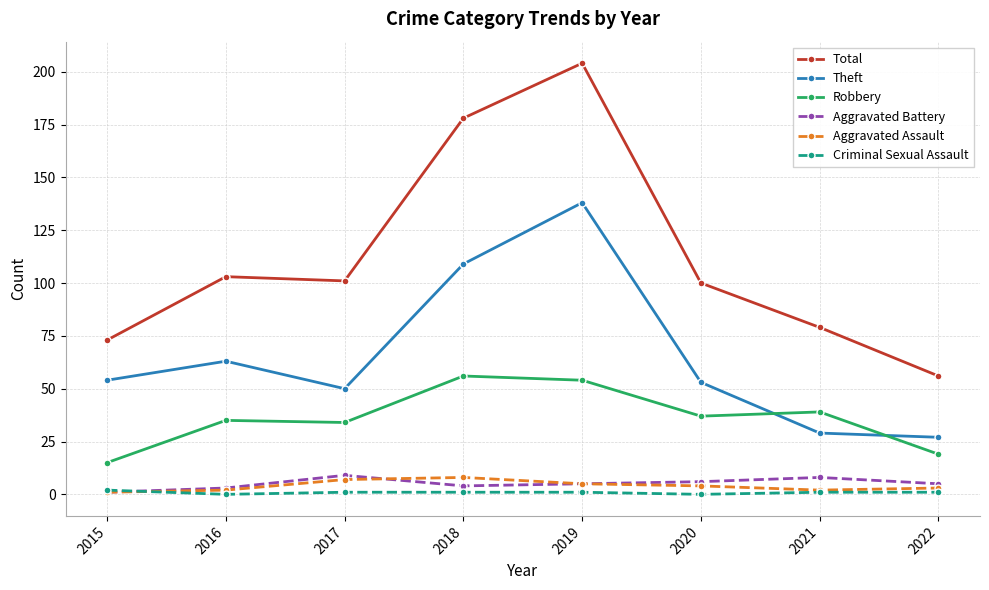

What is the greatest value displayed?

204